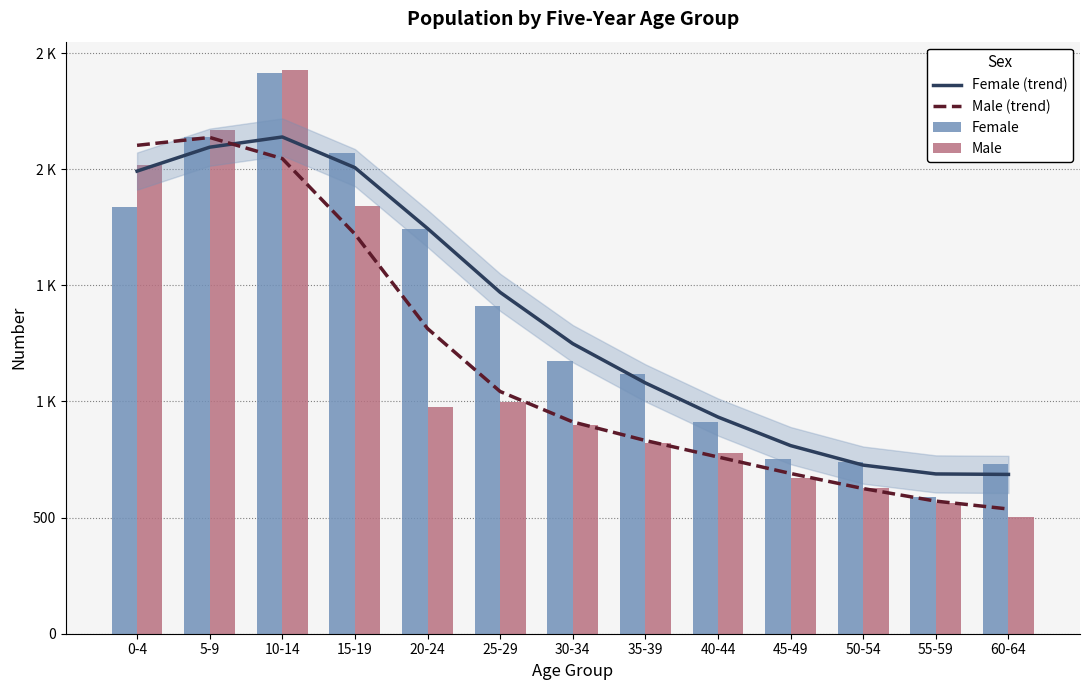

Rank the series at 15-19 from lowest to highest value.

Male (trend), Male, Female (trend), Female